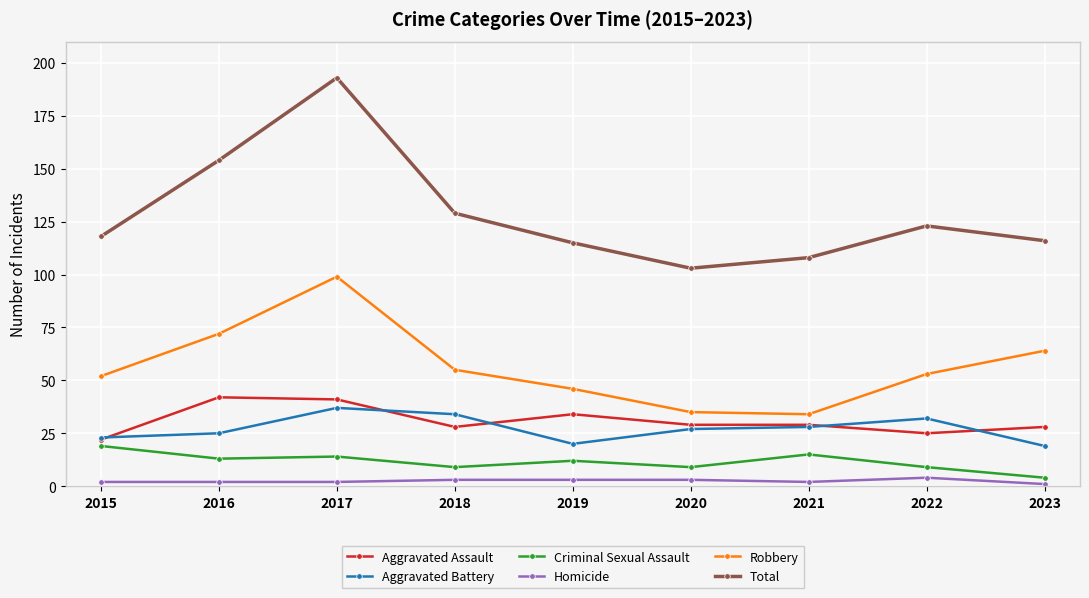

At which label does Robbery reach its peak?

2017